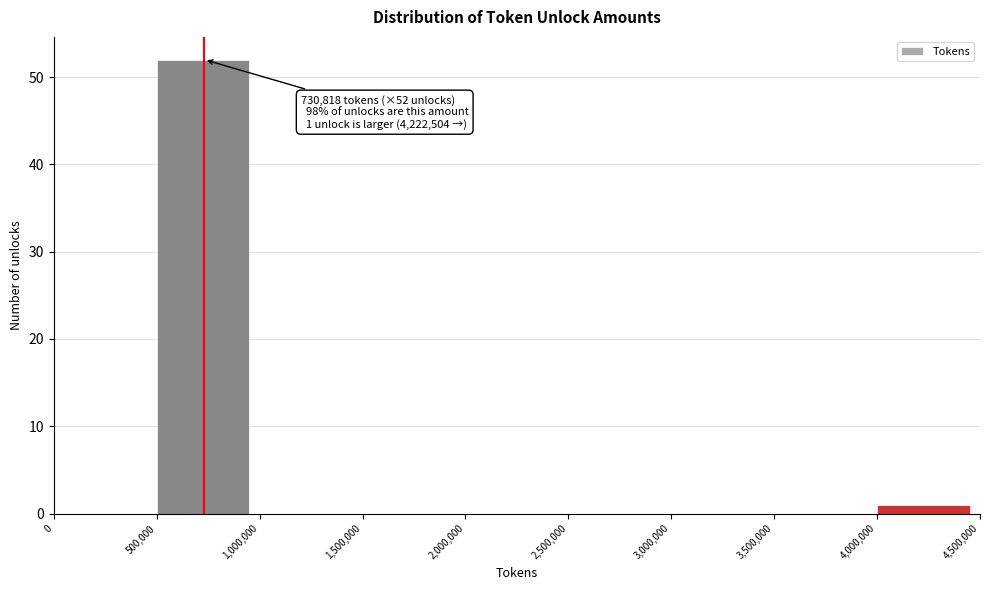

Which range on the x-axis has the tallest bar?

500,000 to 1,000,000